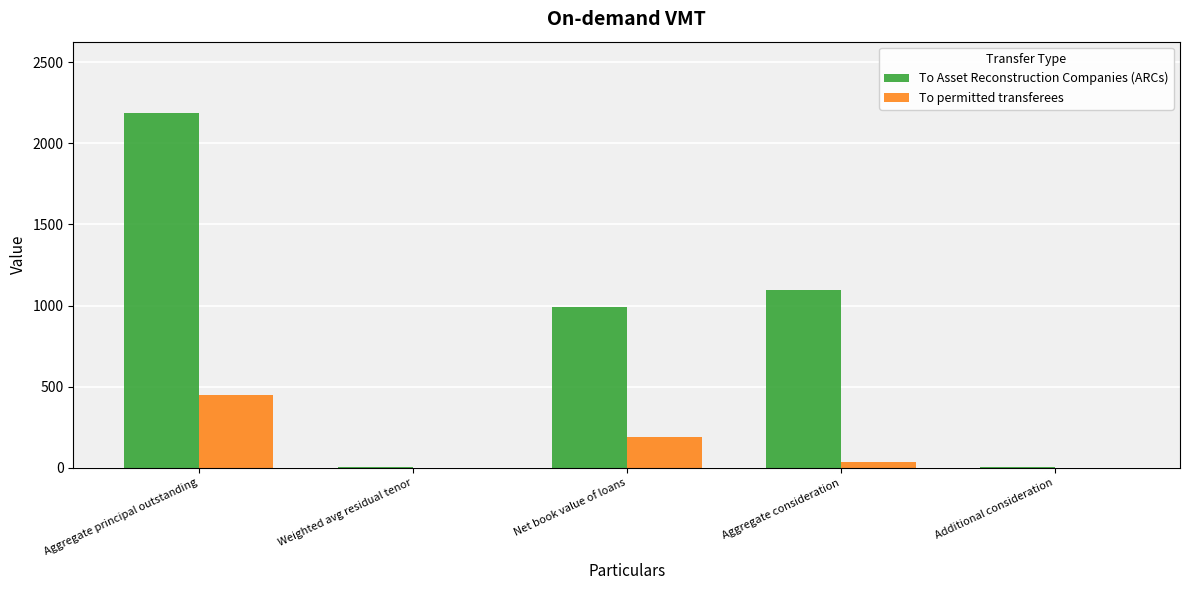

True or false: To permitted transferees has a value of 0.0 at Additional consideration.

True